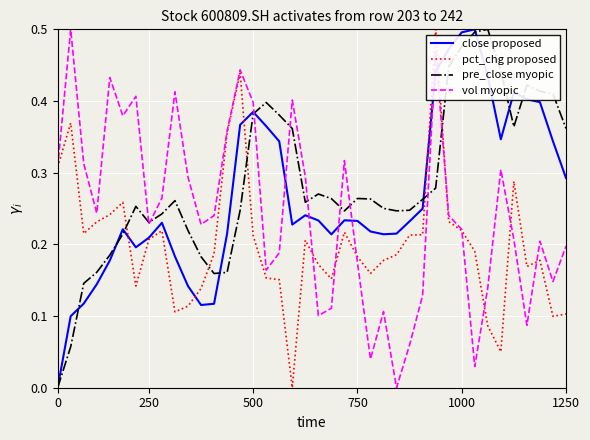

True or false: vol myopic and close proposed intersect in this chart.

True